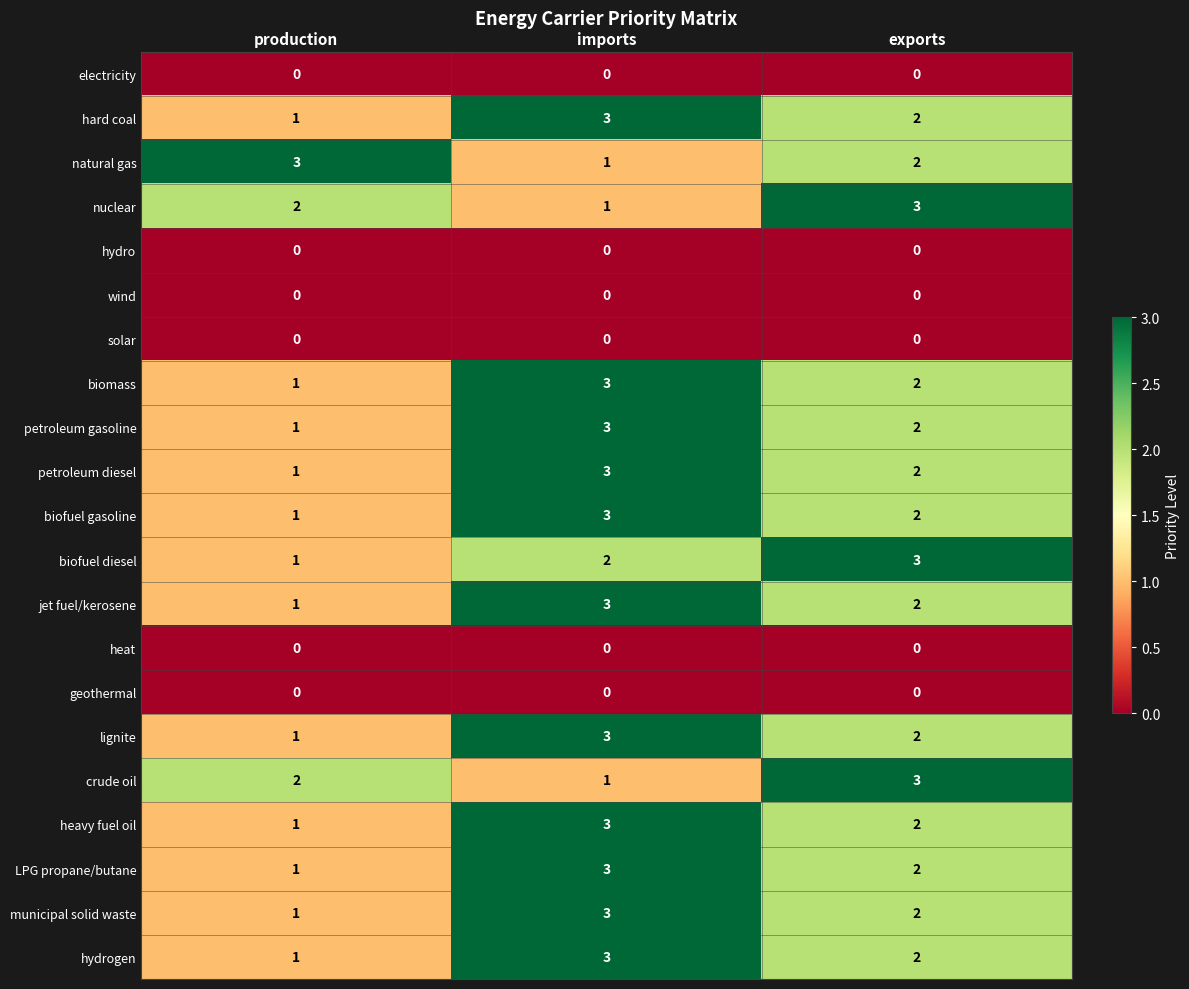

What is the spread (max minus min) of values at imports?

3